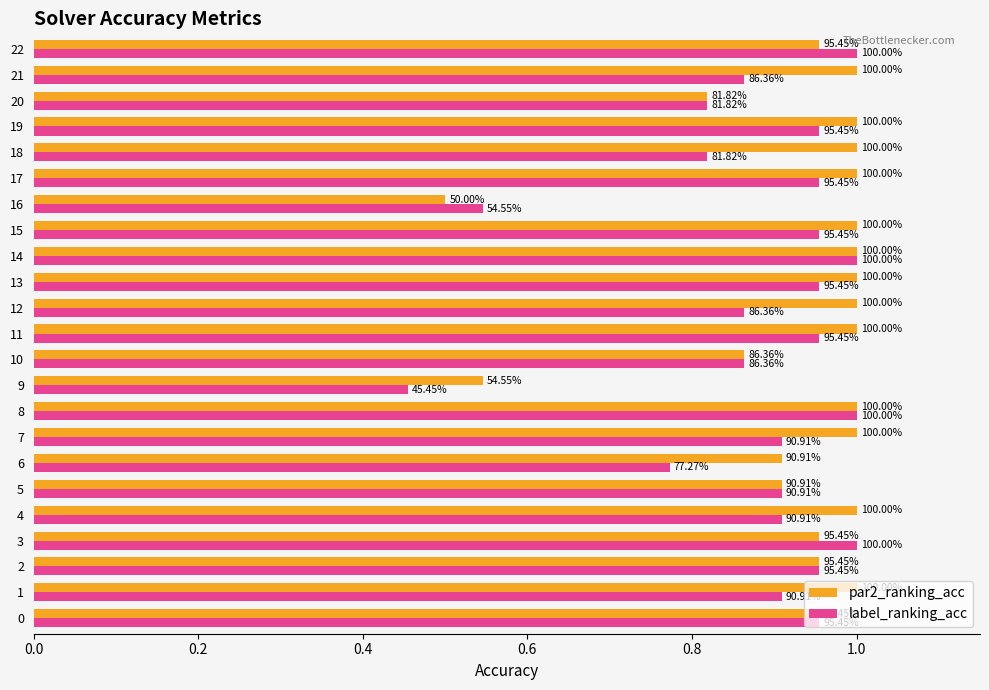

List the series in order of their overall mean, highest first.

par2_ranking_acc, label_ranking_acc